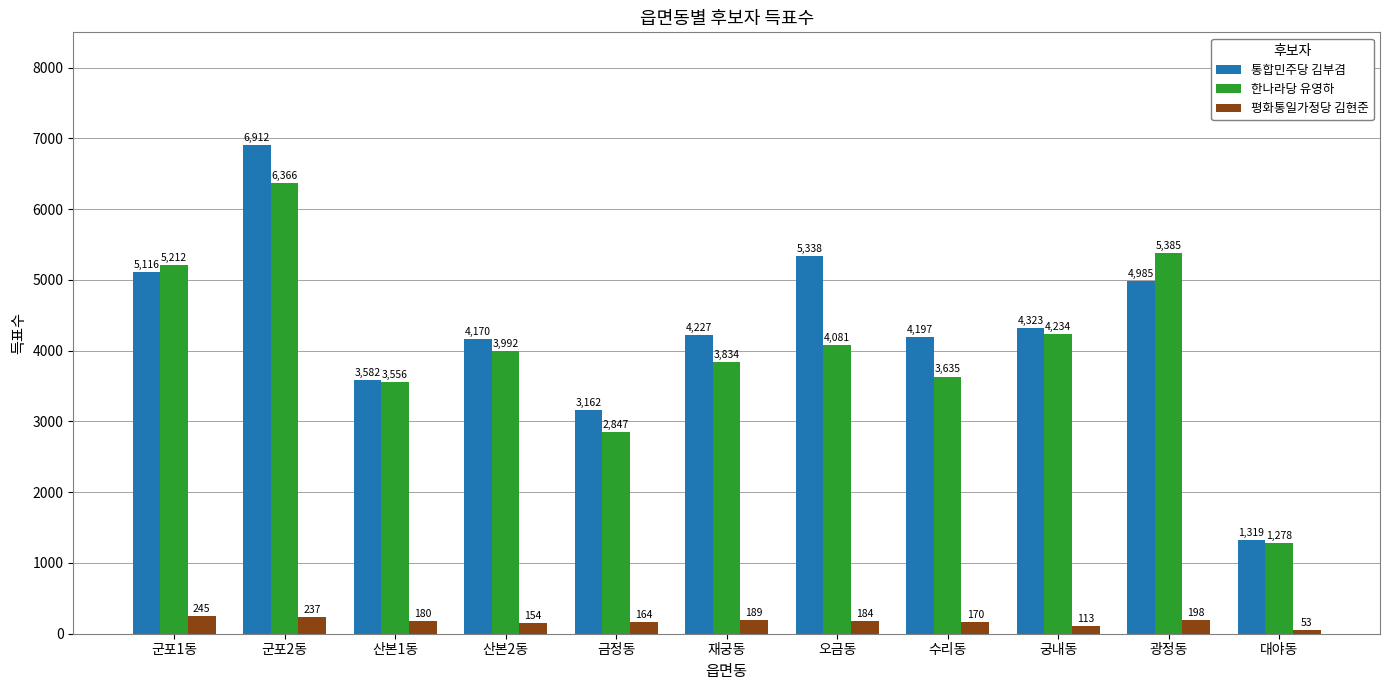

The value of 한나라당 유영하 at 산본2동 is 6972. True or false?

False